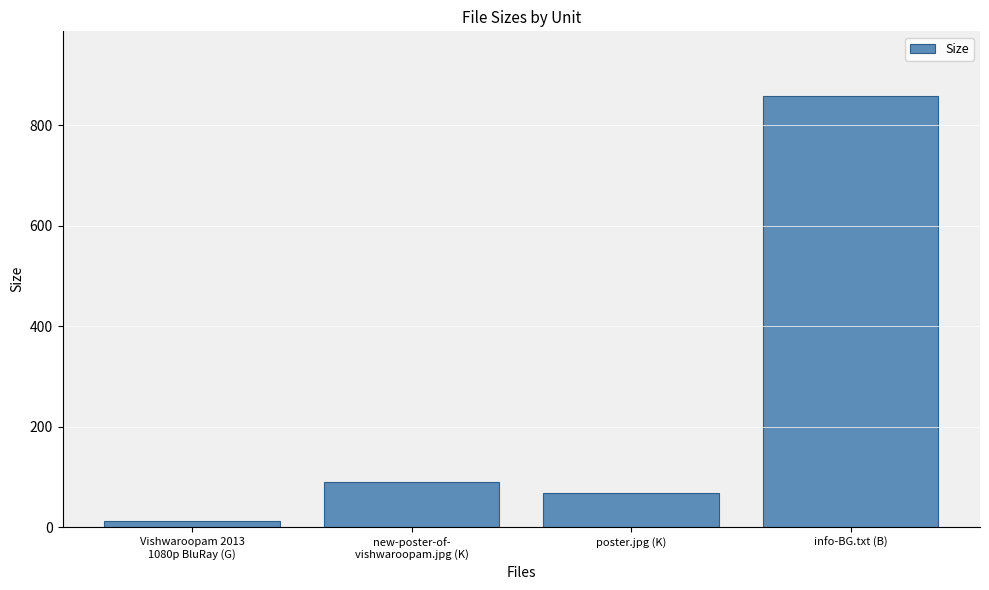

List the labels in order of value, smallest first.

Vishwaroopam 2013
1080p BluRay (G), poster.jpg (K), new-poster-of-
vishwaroopam.jpg (K), info-BG.txt (B)